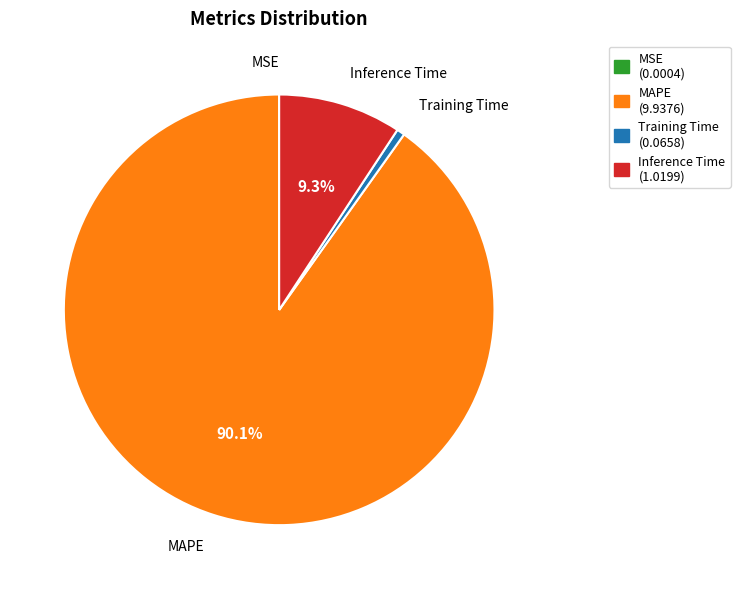

Which category has the biggest portion of the pie?

MAPE